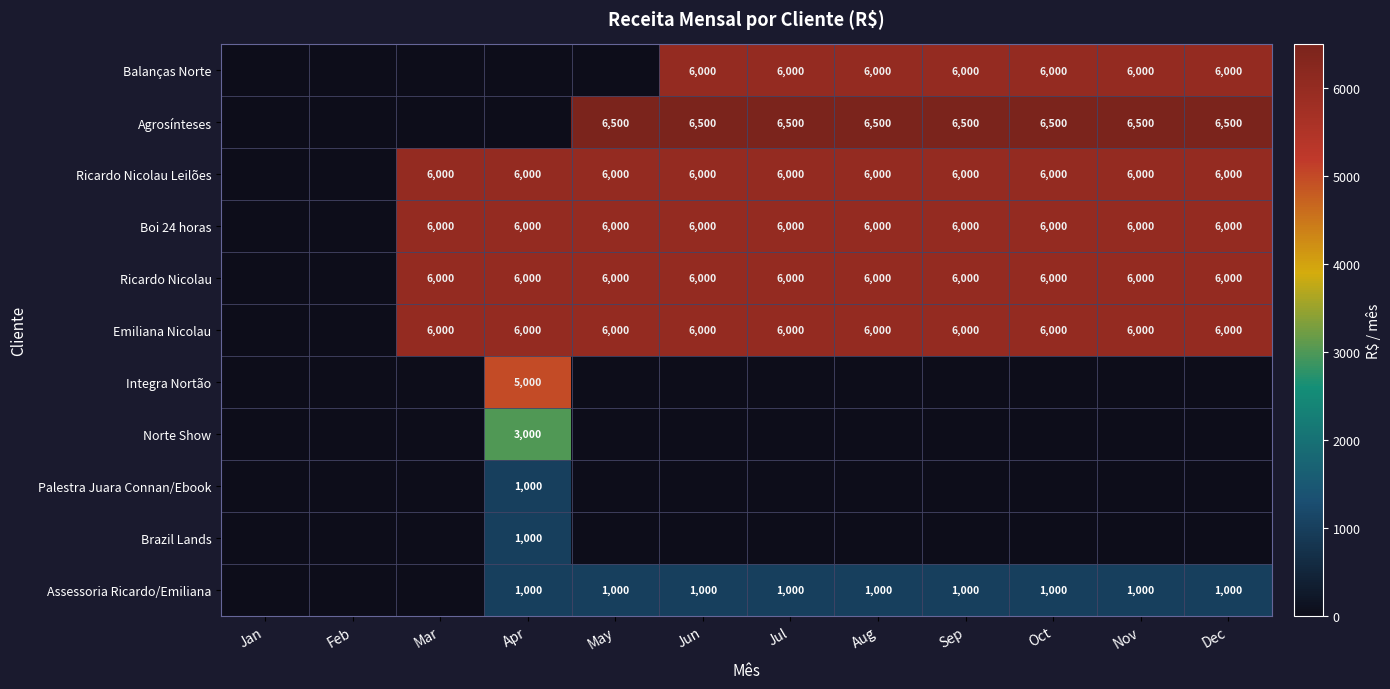

What is the sum of the Emiliana Nicolau values at Jul and Oct?

12000